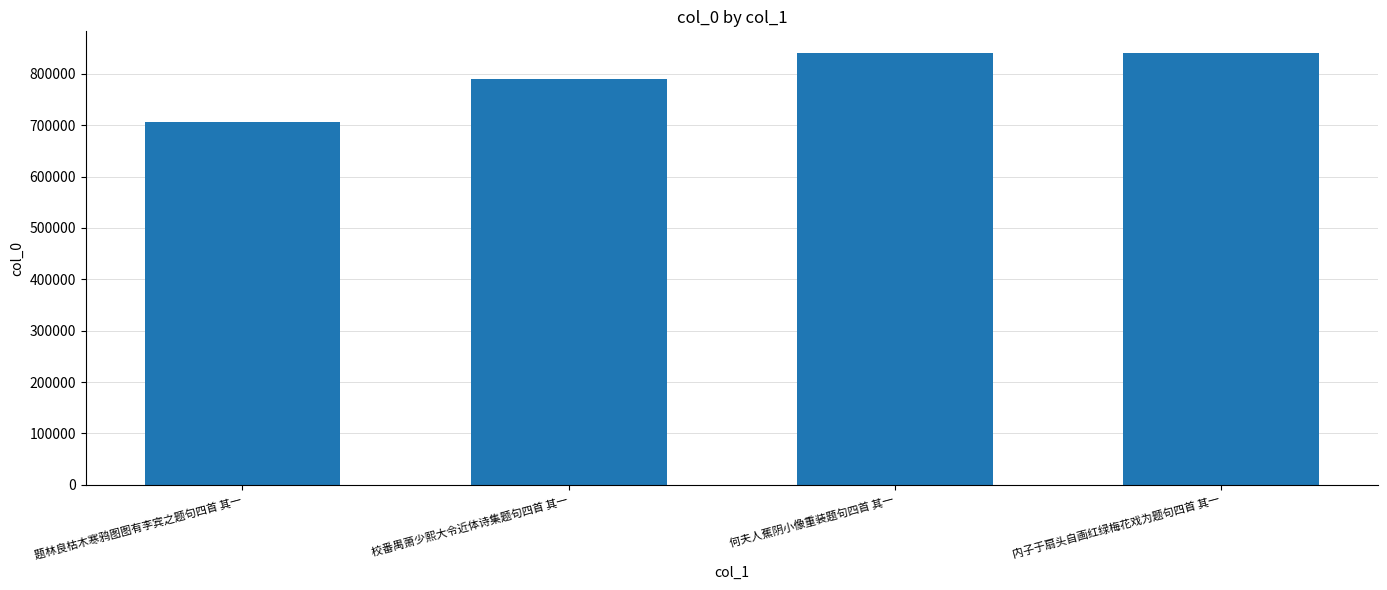

What is the maximum value shown in the chart?

840660